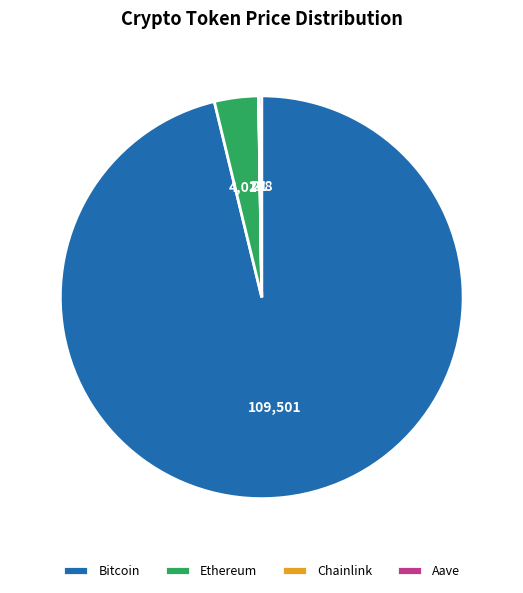

The Bitcoin slice represents 81% of the pie. True or false?

False